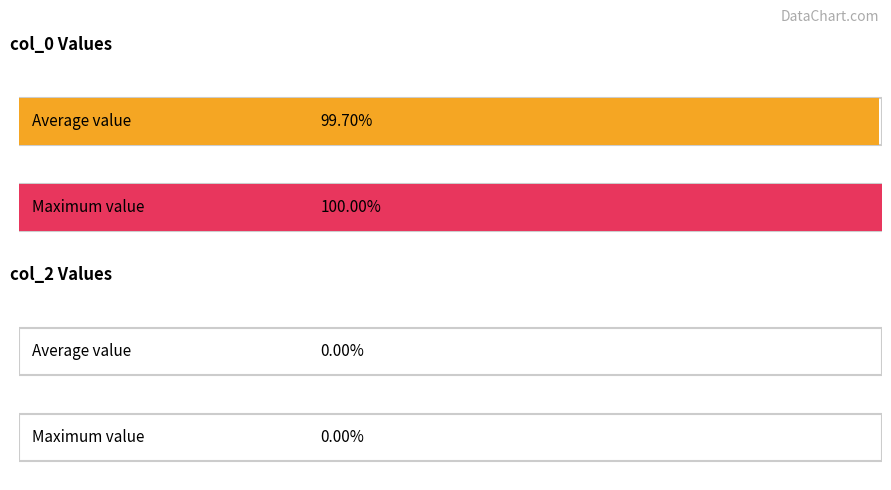

How many series are shown in this chart?

2